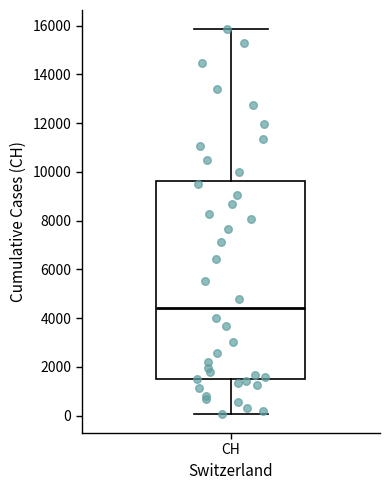

Where is the lower edge of the box for CH on the y-axis? The values are not printed on the chart, so give them approximately, as read against the axis.

1400